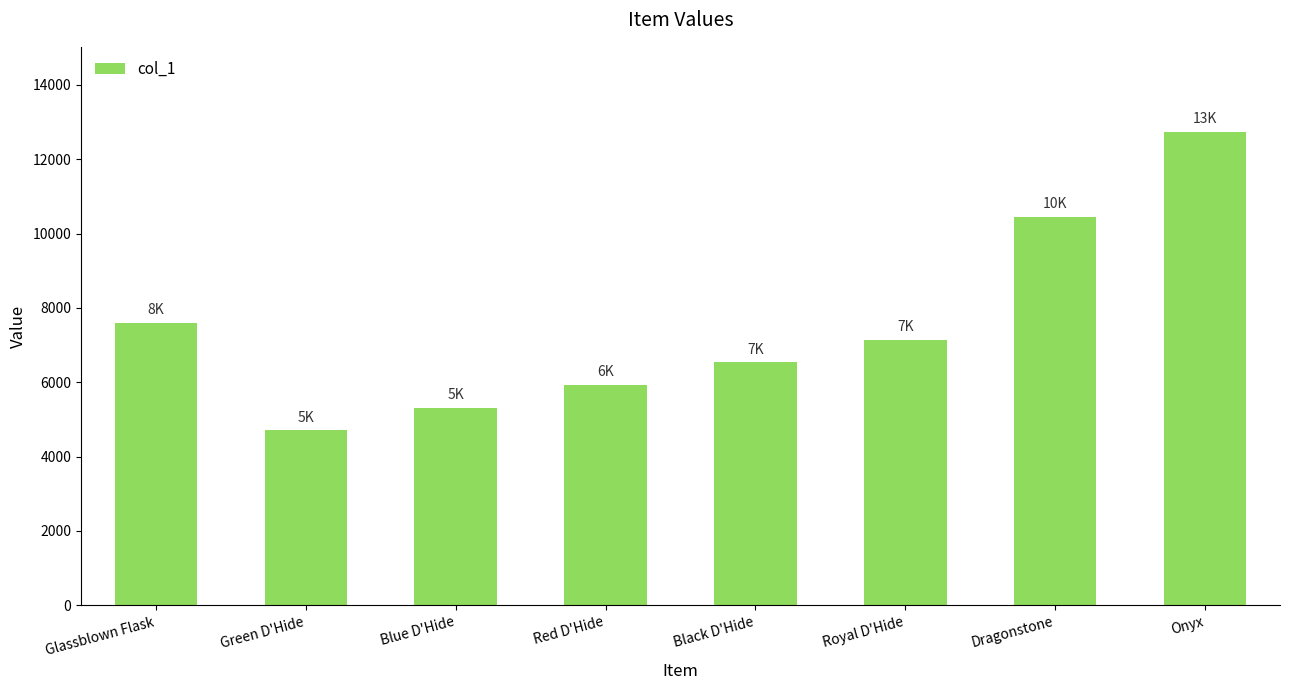

What is the sum of all values?

60420